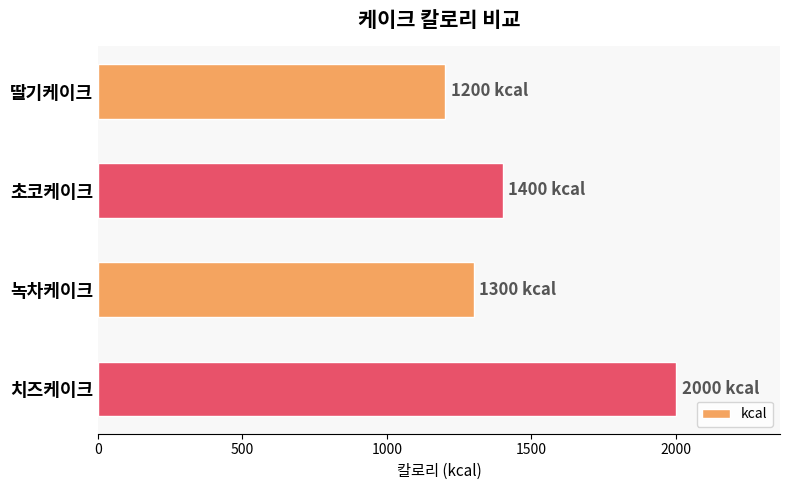

Between 딸기케이크 and 녹차케이크, which is larger?

녹차케이크